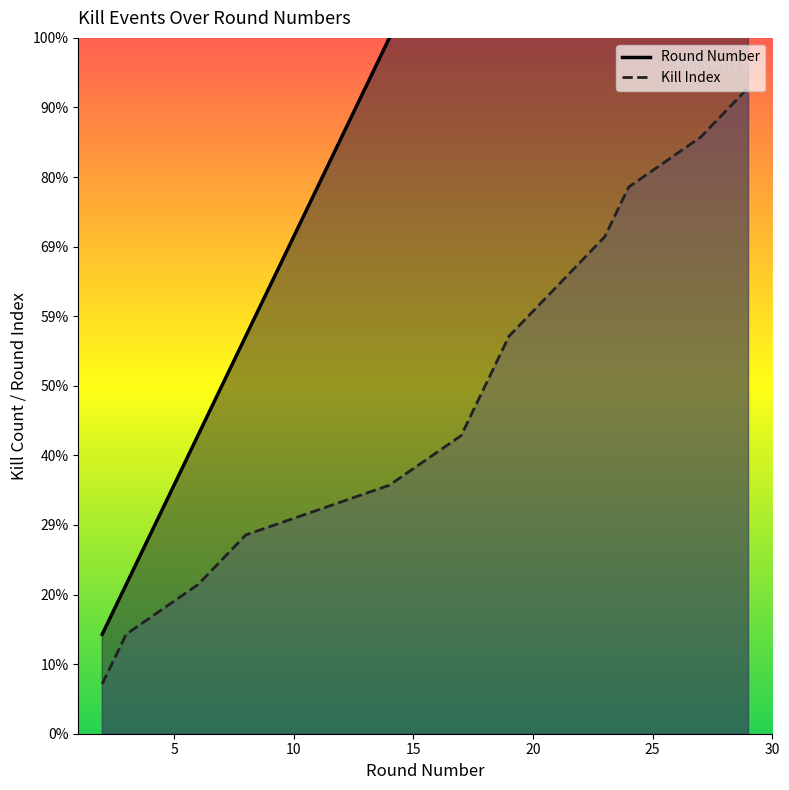

Which series changed the most between 10 and 10?

Round Number